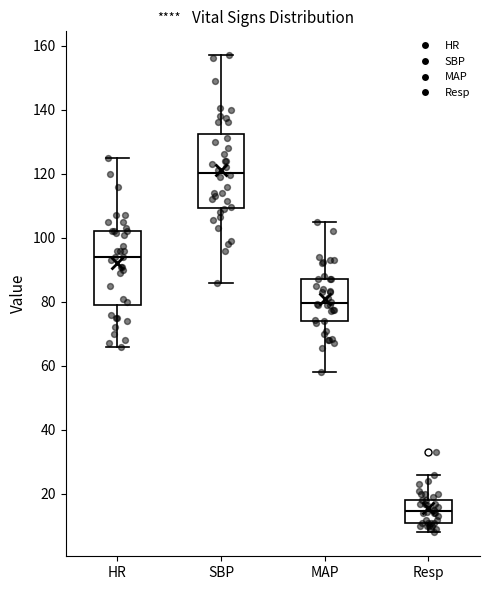

Reading left to right, transcribe this box plot: for each box, give where its median line is, the range the box spans, and where its two whiskers end, as read against the y-axis. The values are not printed on the chart, so give them approximately, as read against the axis.

HR: median 94, box 80 to 102, whiskers 66 to 126
SBP: median 120, box 110 to 132, whiskers 86 to 158
MAP: median 80, box 74 to 88, whiskers 58 to 106
Resp: median 14, box 12 to 18, whiskers 8 to 26